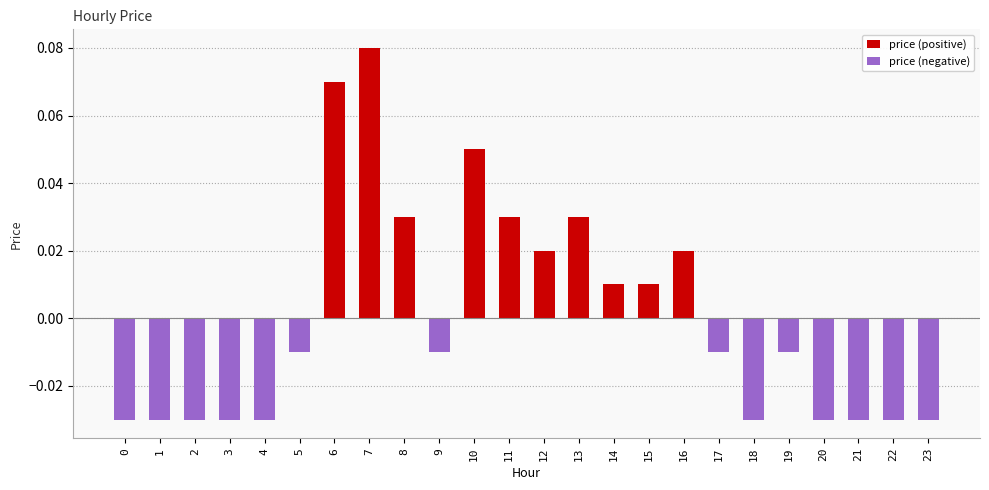

Which label corresponds to the largest value in the chart?

7